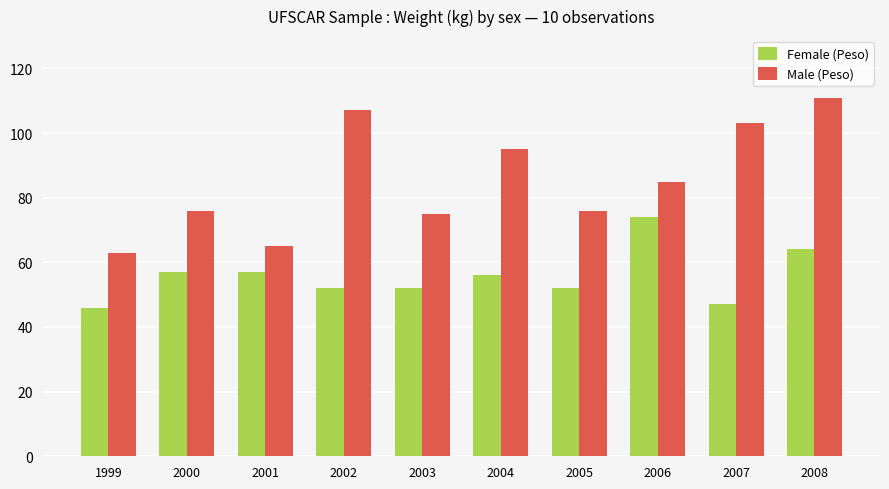

Which series has the largest total across all categories?

Male (Peso)